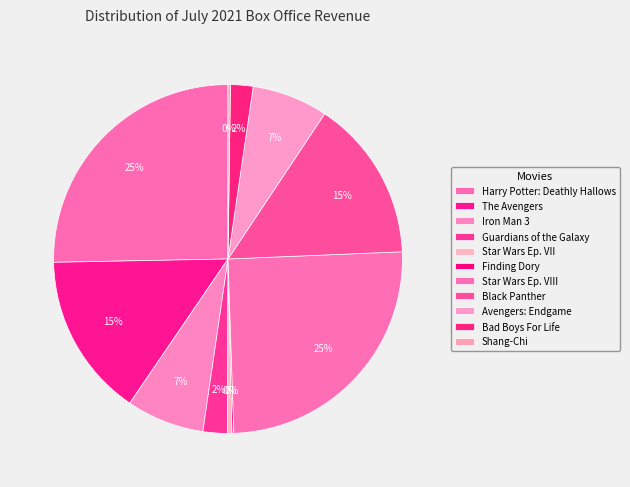

To the nearest percent, what is the combined percentage of Iron Man 3 and Finding Dory?

7%